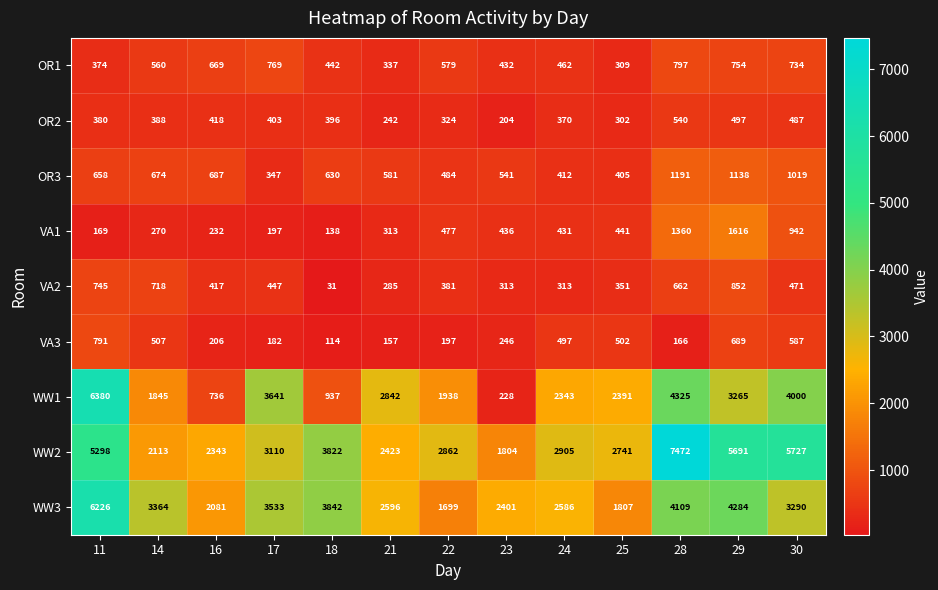

Read the OR3 value at 24.

412